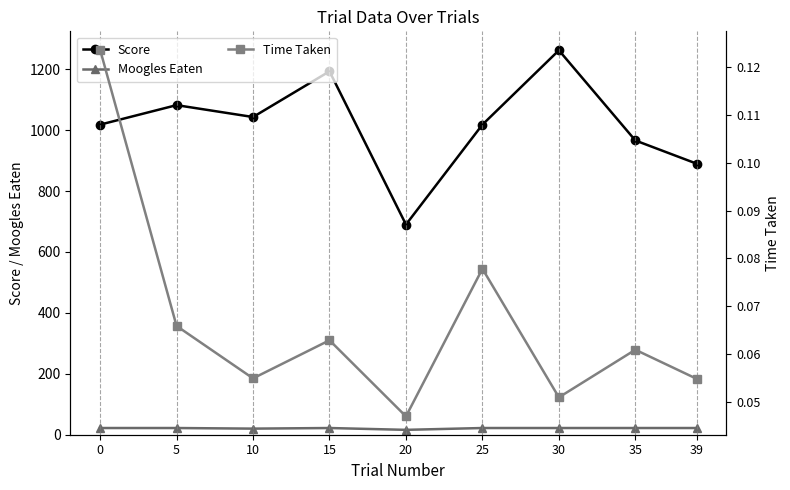

Does the chart have visible grid lines?

No